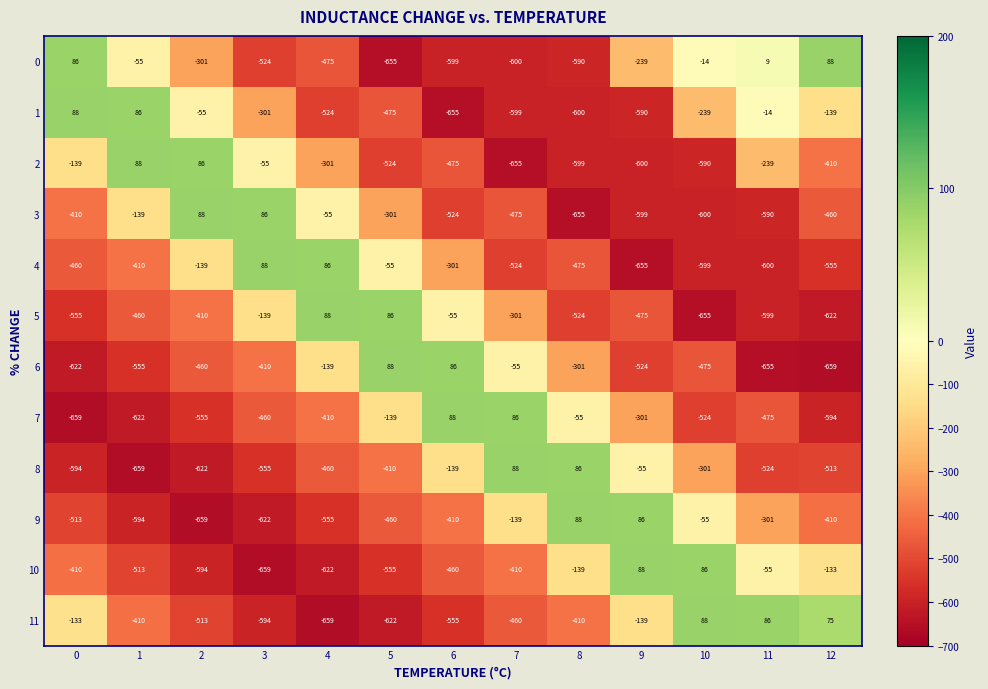

Which category has the lowest value in the 10 series?

3